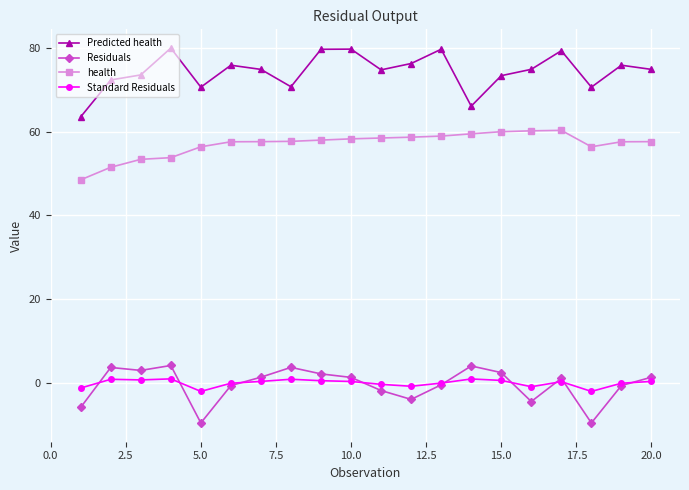

What is the difference between the maximum and minimum values in the Standard Residuals series?

3.0